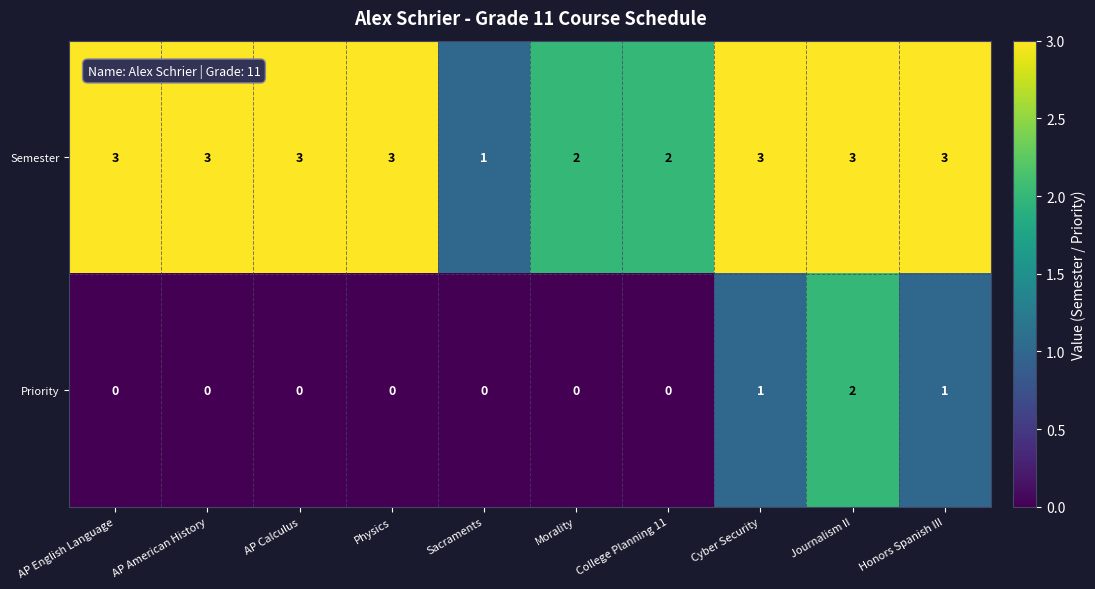

At which category is the sum across all series the highest?

Journalism II